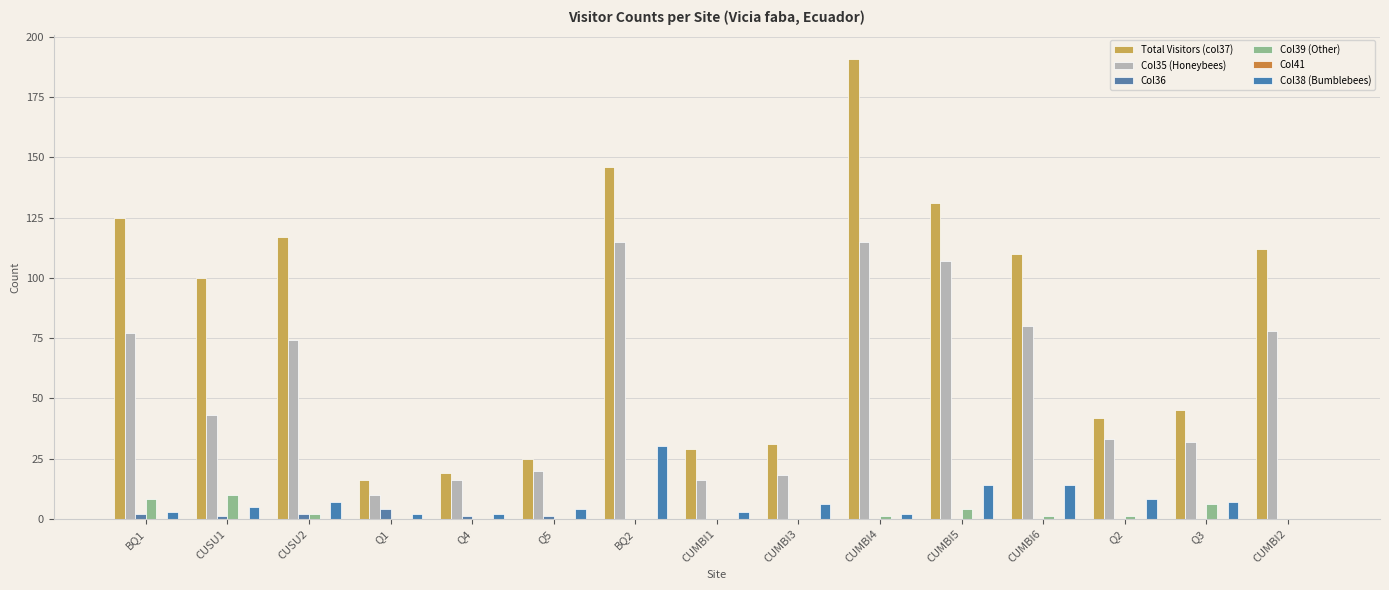

How many groups of bars are there?

15